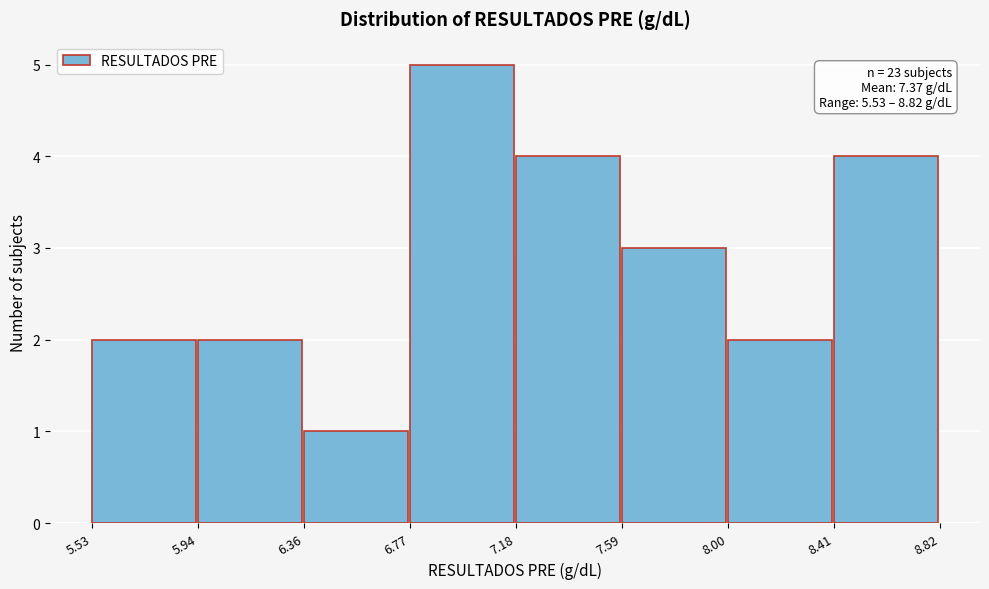

Which range on the x-axis has the tallest bar?

6.77 to 7.18